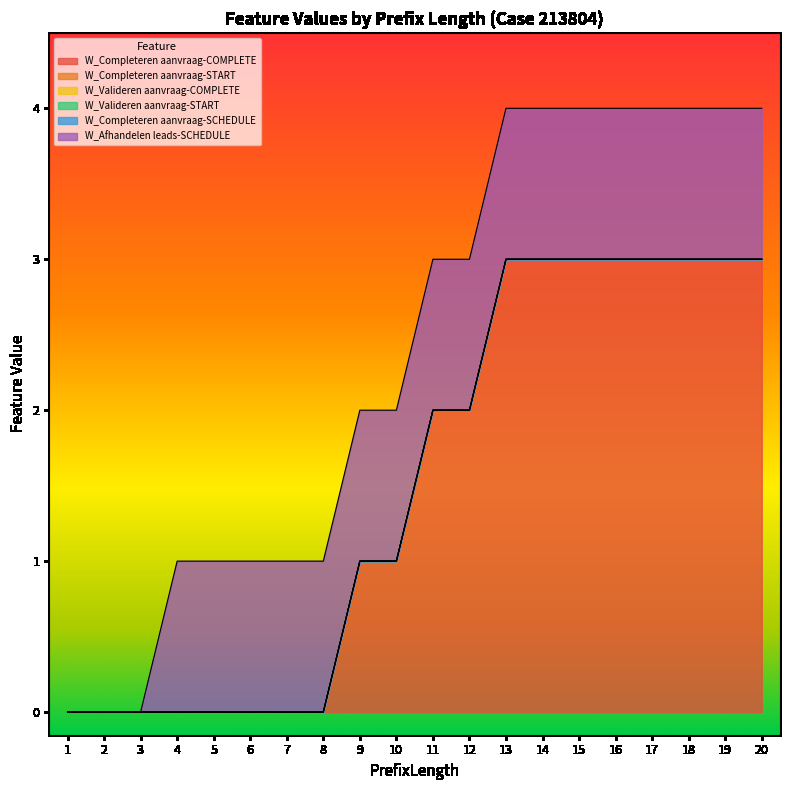

True or false: W_Completeren aanvraag-START and W_Valideren aanvraag-START cross at least once.

False